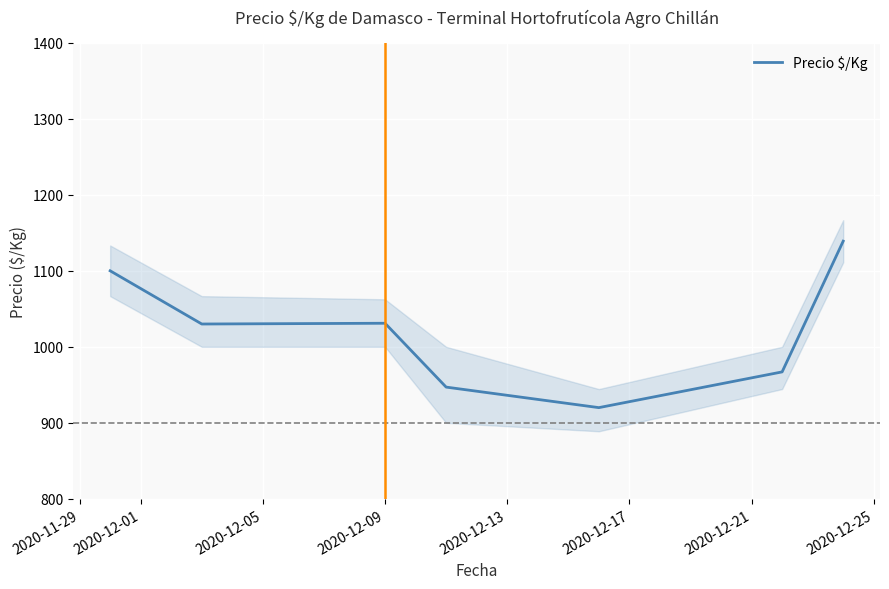

Count the number of categories in the chart.

7